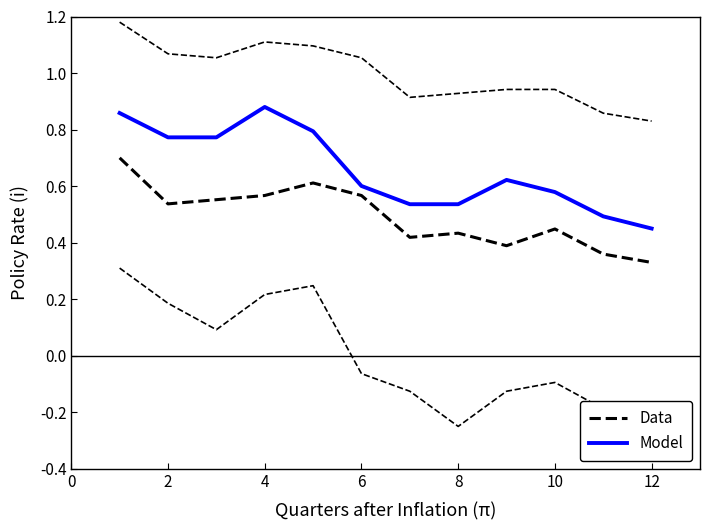

Which series has the largest total across all categories?

Model